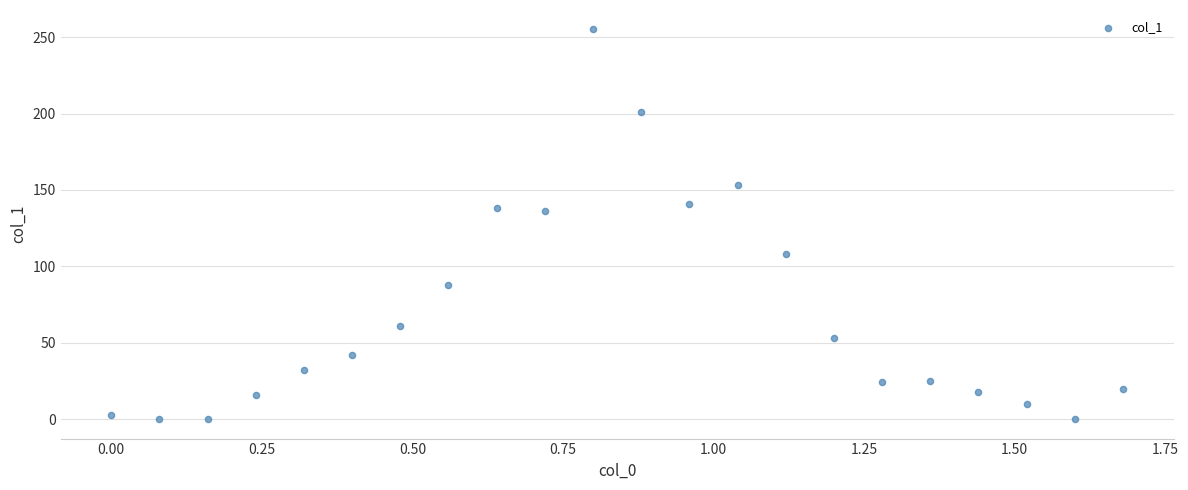

What is the range of Y values (max minus min)?

255